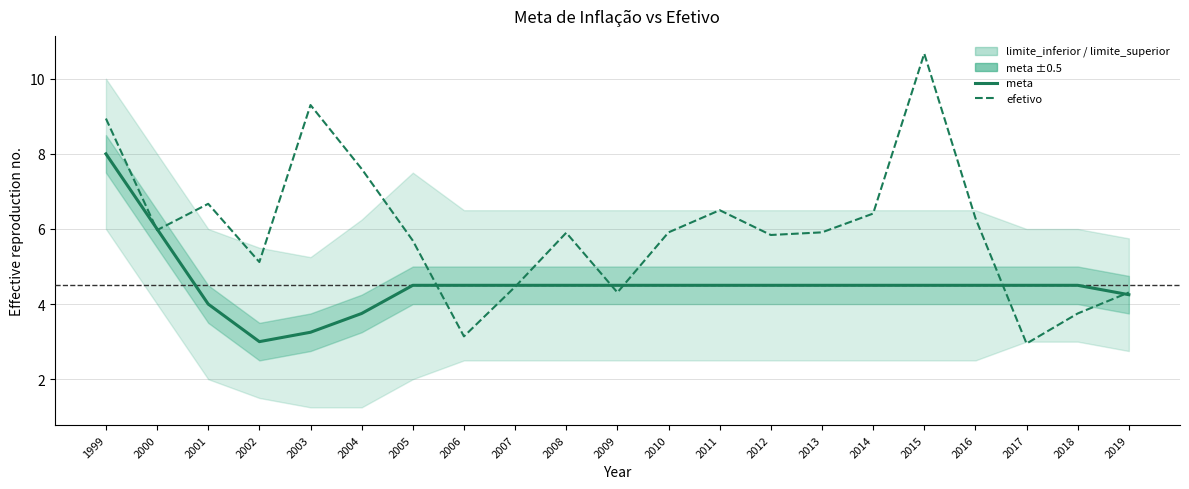

What is the sum of all efetivo values?

125.6